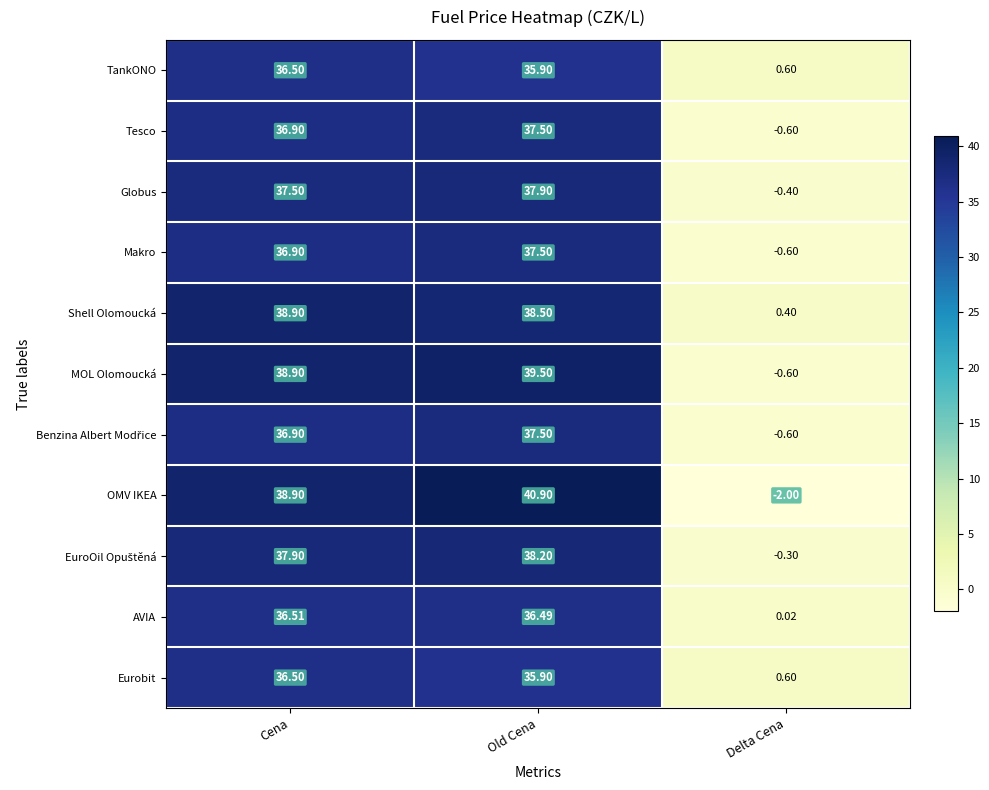

At which label is Shell Olomoucká closest to 19?

Delta Cena